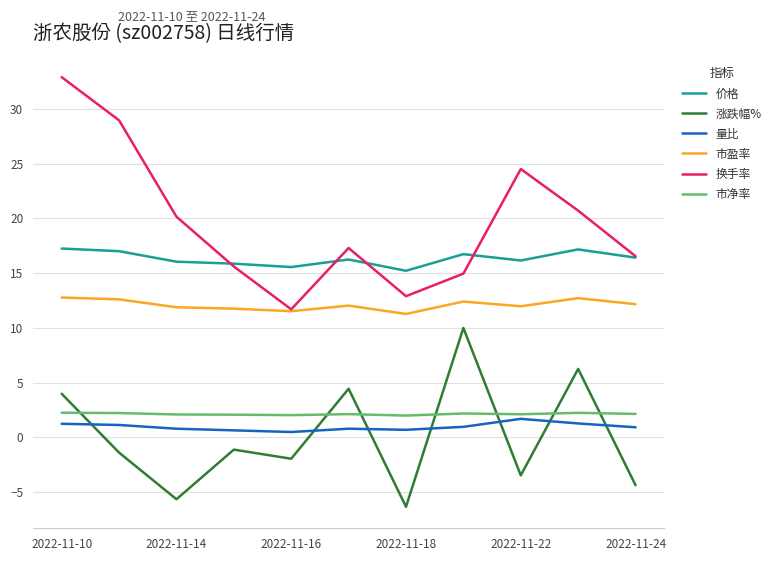

What is the minimum value for 换手率?

11.7